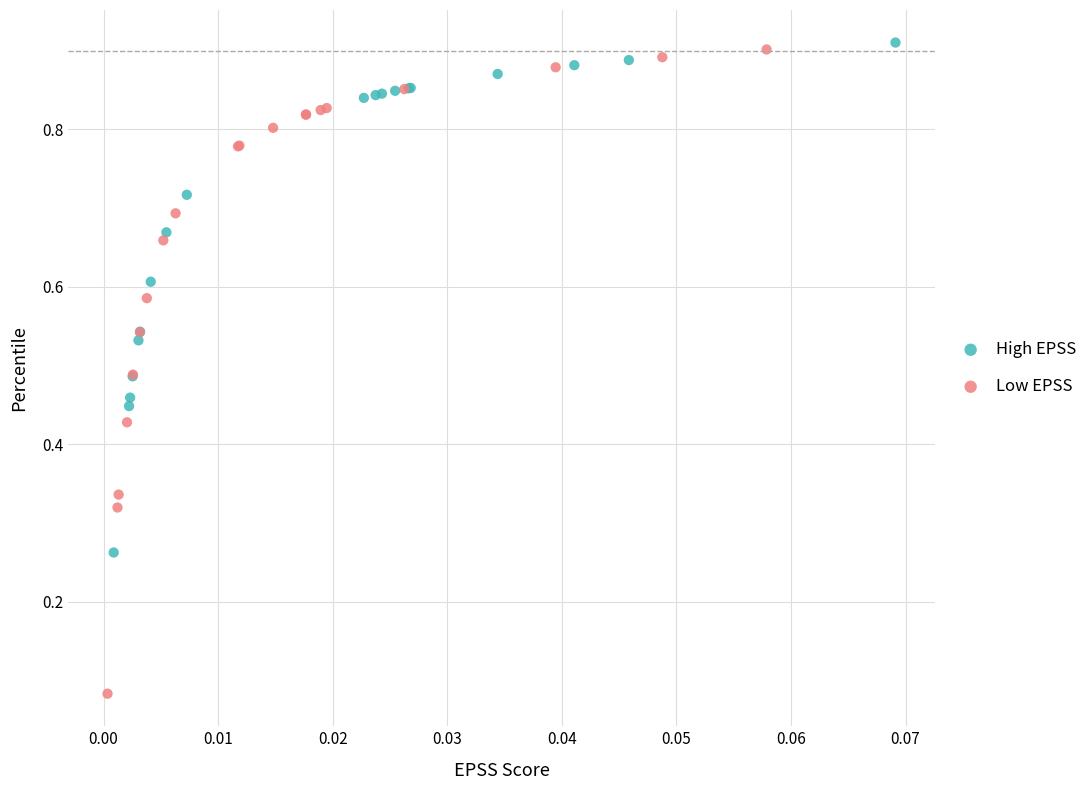

Which series has the largest Y range (max minus min)?

Low EPSS